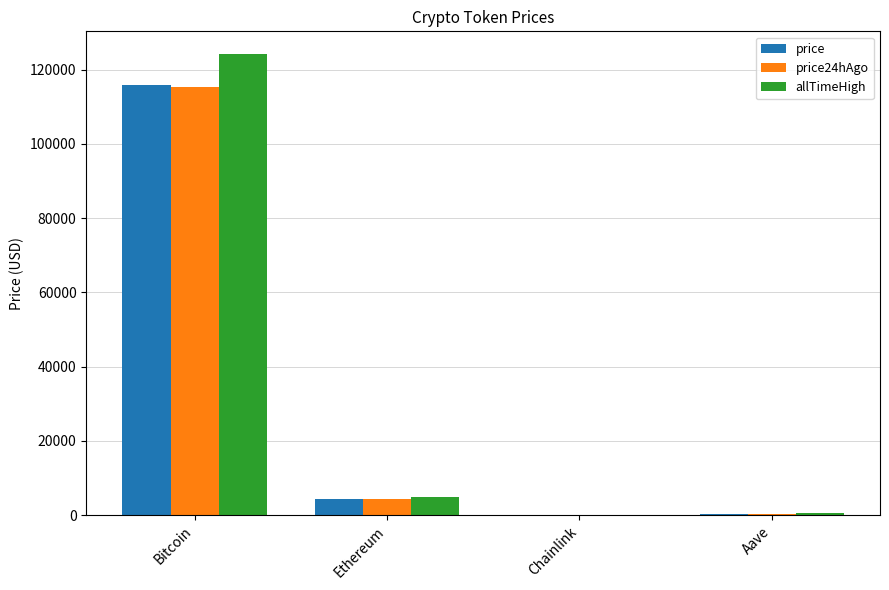

What is the maximum value for allTimeHigh?

124128.0